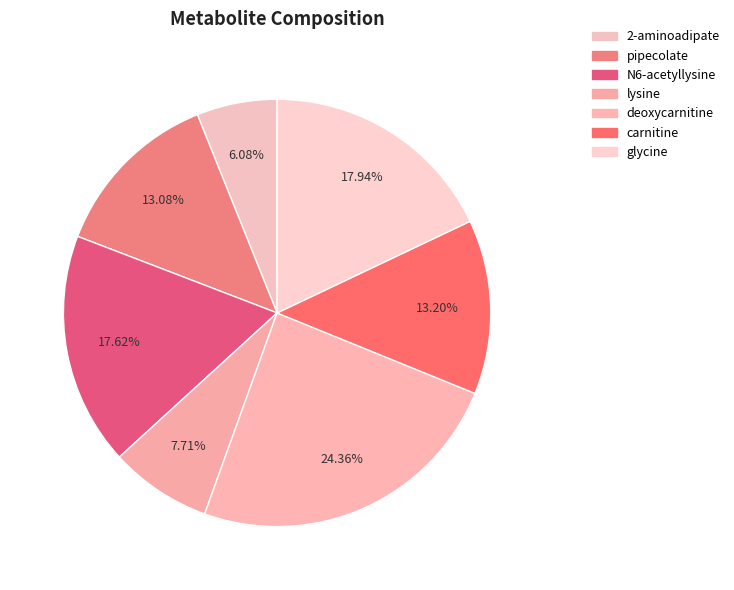

Is it true that pipecolate is 13% of the pie?

True